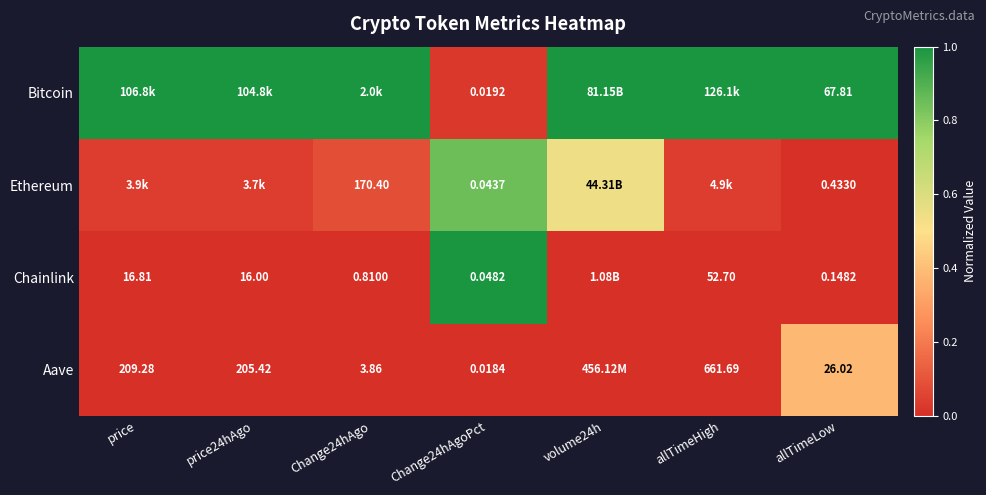

At which category is the sum across all series the highest?

Change24hAgoPct